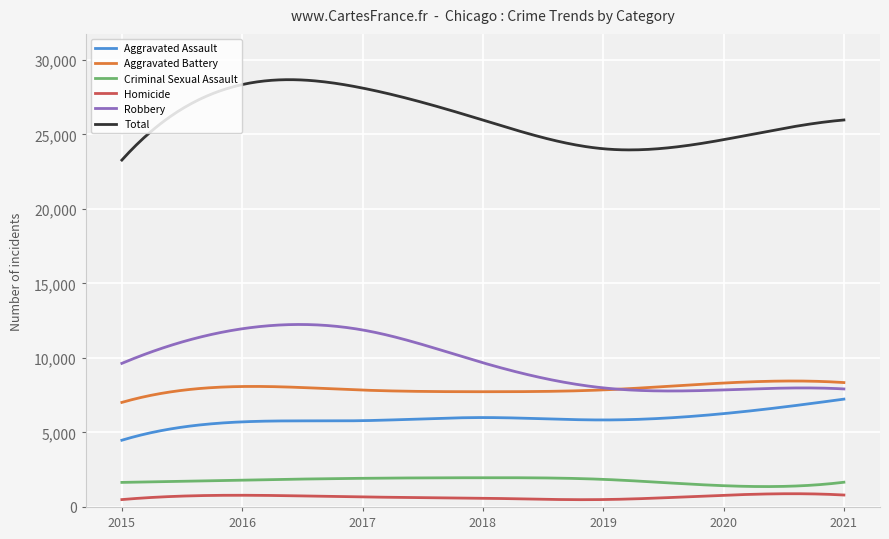

Which series has the largest total across all categories?

Total